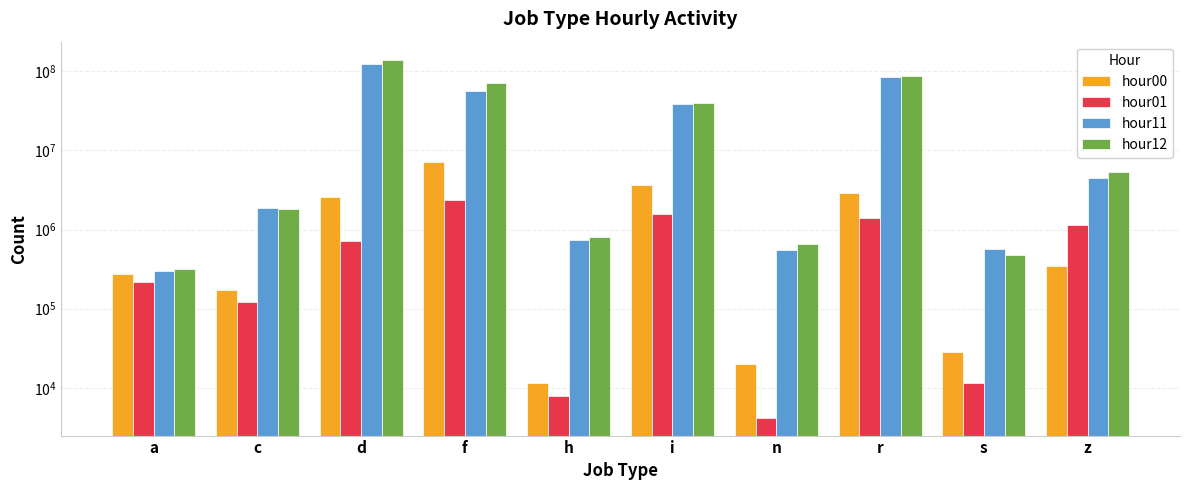

The value of hour00 at s is 28114. True or false?

True